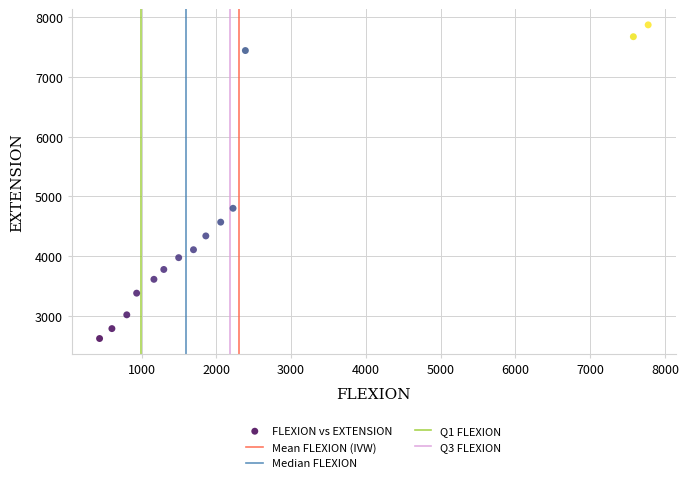

What is the range of X values (max minus min)?

7337